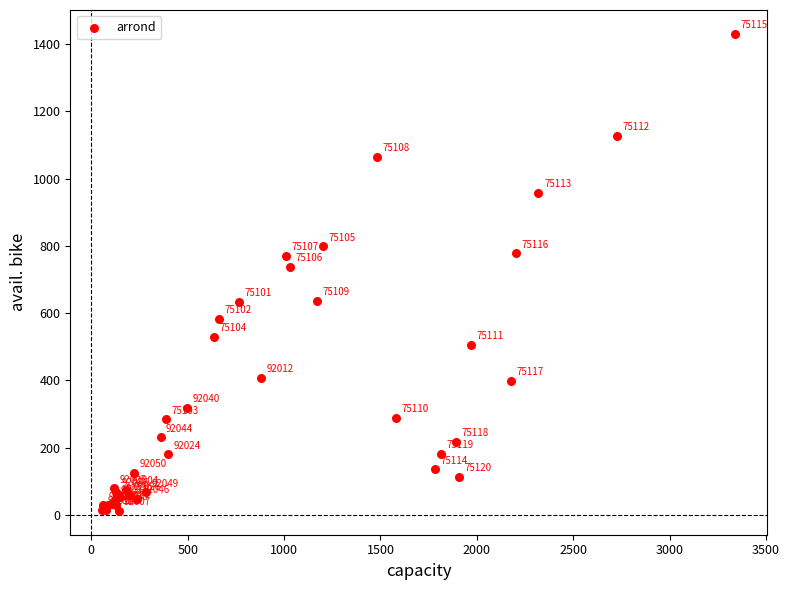

What Y value in the scatter plot is closest to 721?

738